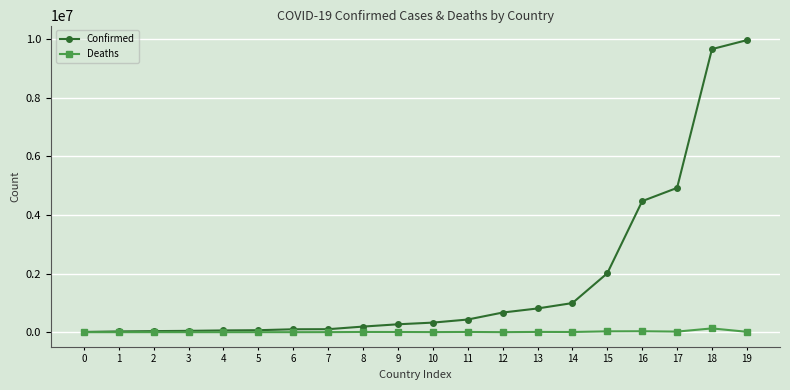

What is the smallest value displayed?

21